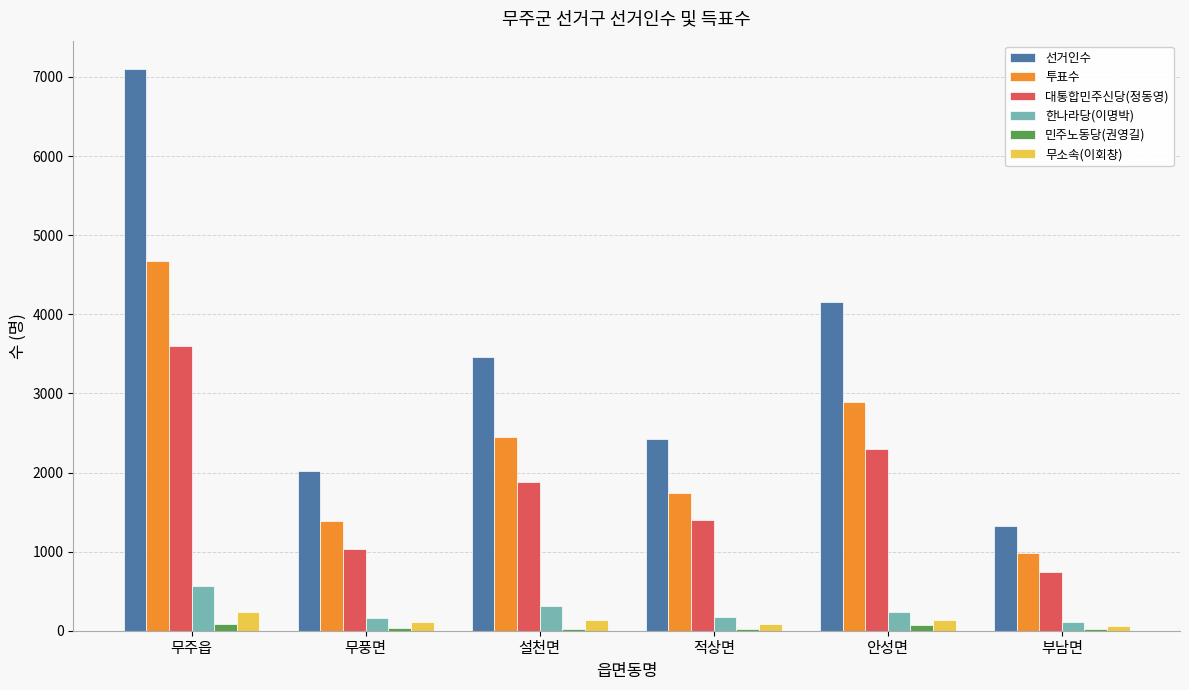

What is the highest value of the 대통합민주신당(정동영) series?

3595